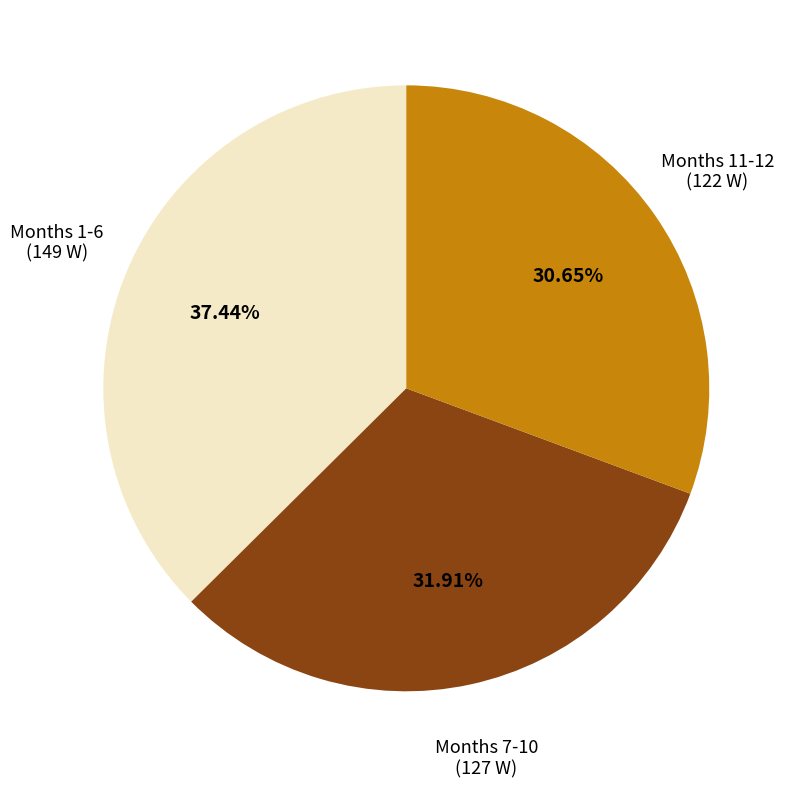

Is there any slice that represents more than half of the pie?

No